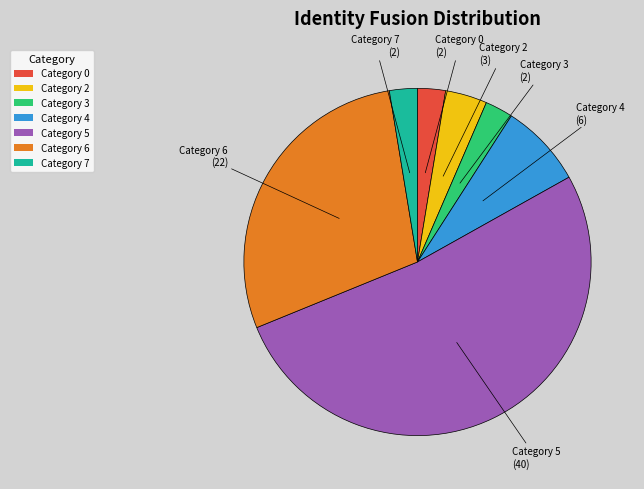

Count the number of slices in the pie.

7